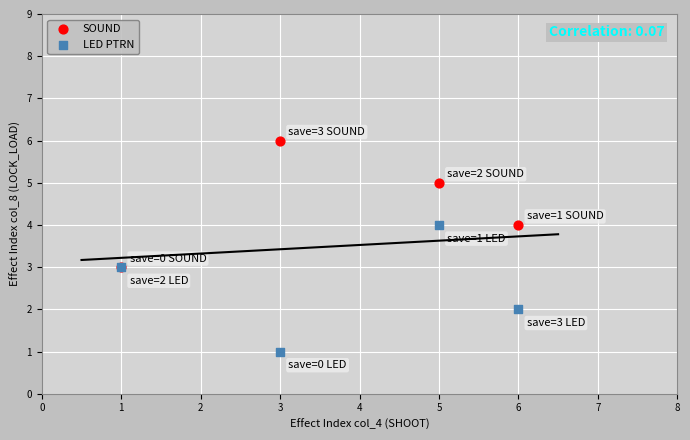

Which series reaches the minimum Y coordinate?

LED PTRN